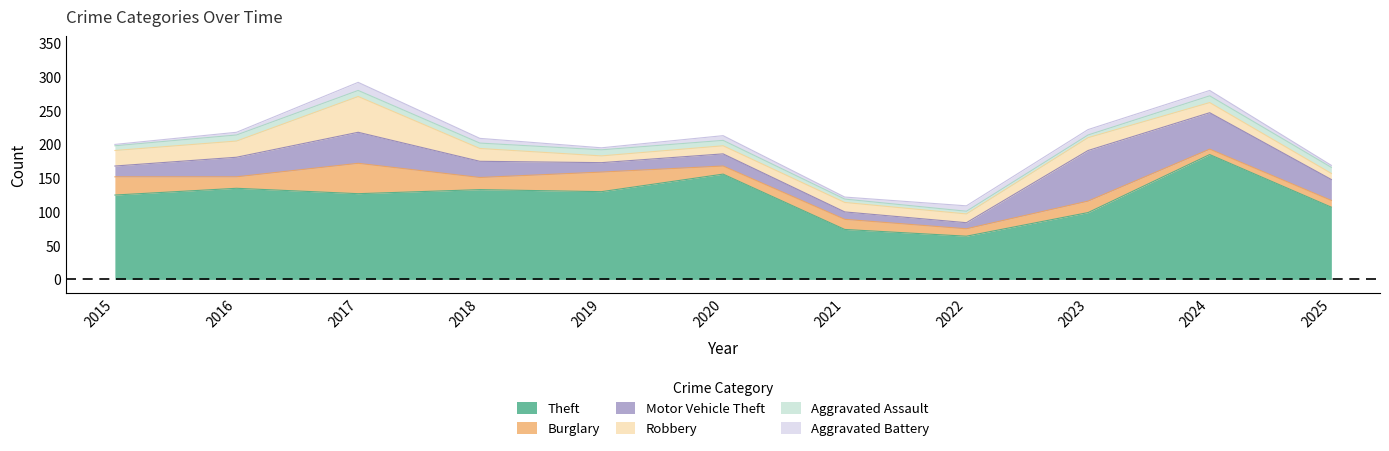

How many lines are shown in the chart?

6